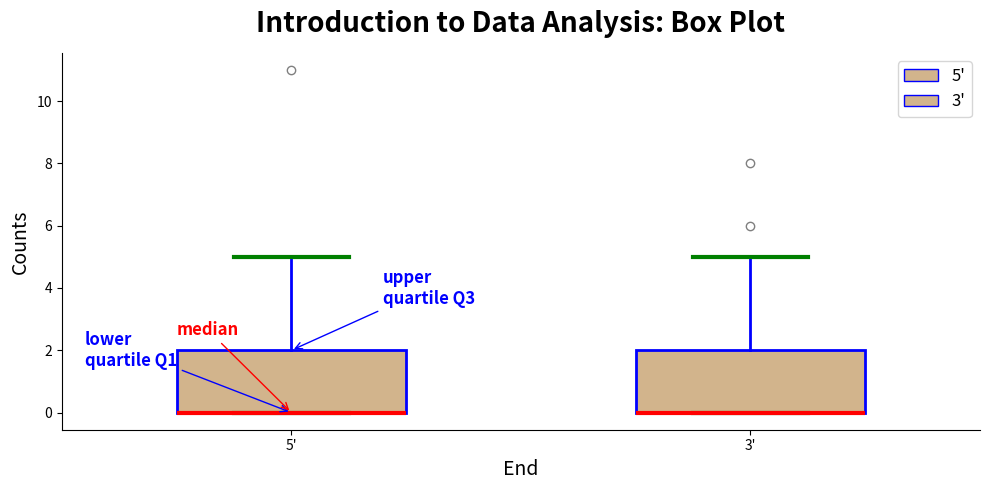

Where is the lower edge of the box for 5' on the y-axis? The values are not printed on the chart, so give them approximately, as read against the axis.

0